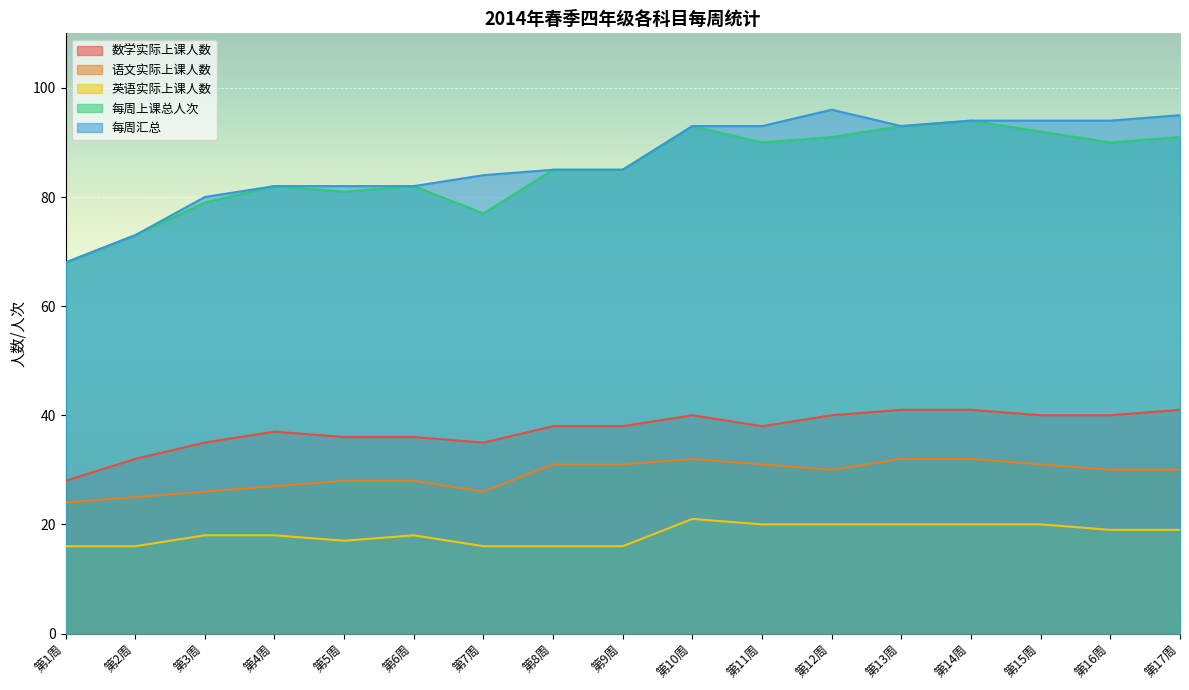

Where is the first local maximum for 每周汇总?

第12周